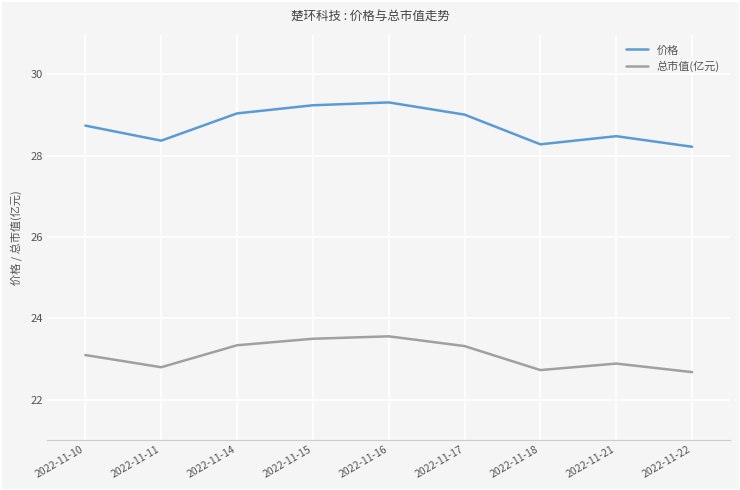

Which series has the largest total across all categories?

价格